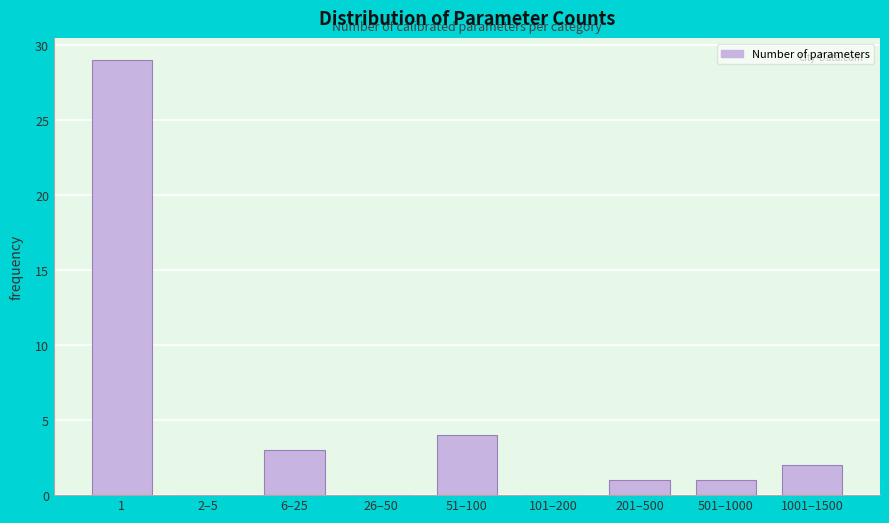

Reading left to right, transcribe all the data shown in this chart.

1=29	2–5=0	6–25=3	26–50=0	51–100=4	101–200=0	201–500=1	501–1000=1	1001–1500=2